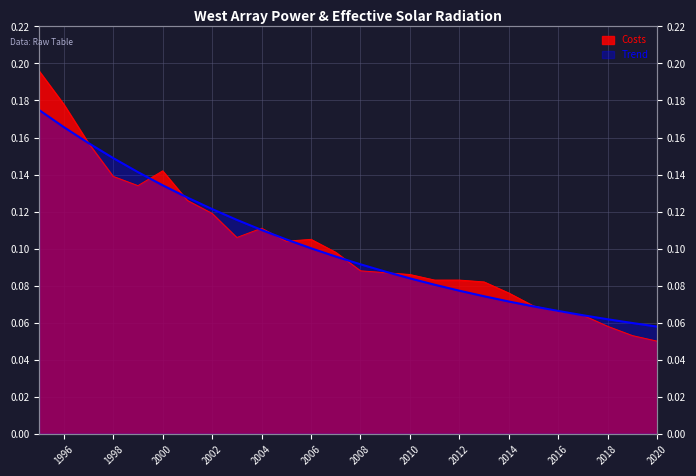

What is the maximum value for Trend?

0.2